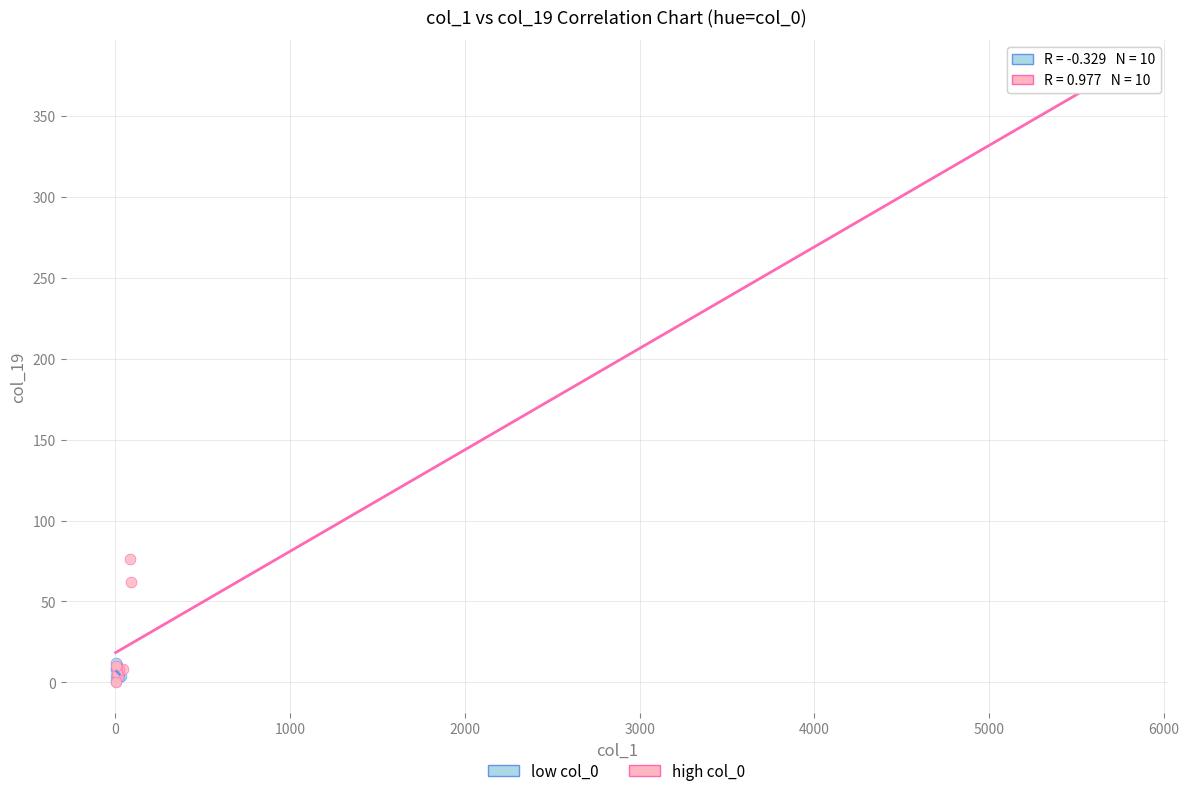

Which series reaches the maximum Y coordinate?

high col_0